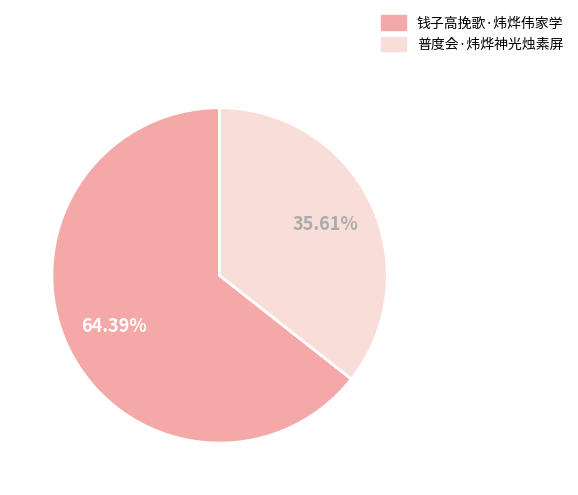

How many slices are in this pie chart?

2